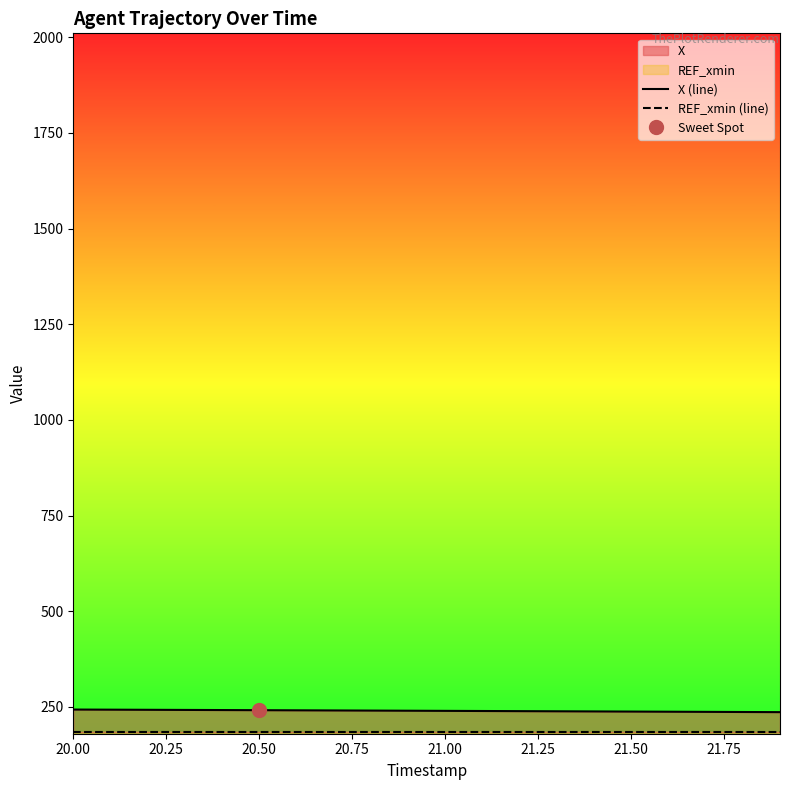

What position from the left is 20.00?

1